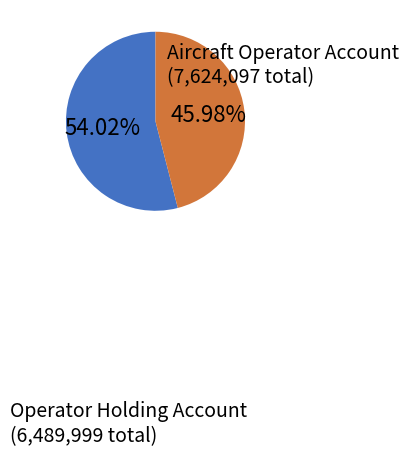

How many slices are in this pie chart?

2